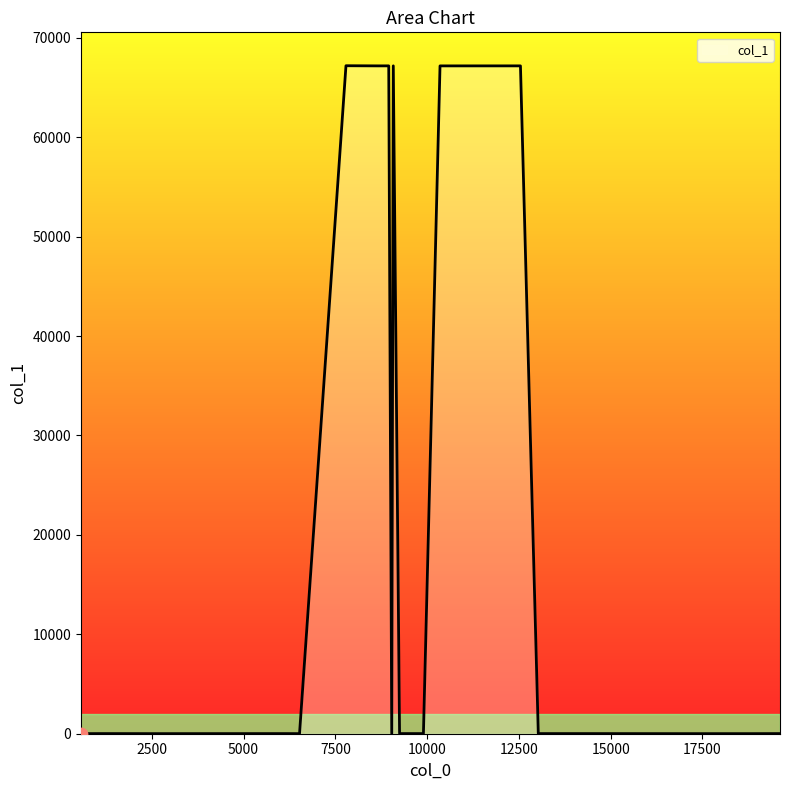

What is the maximum value shown in the chart?

67195